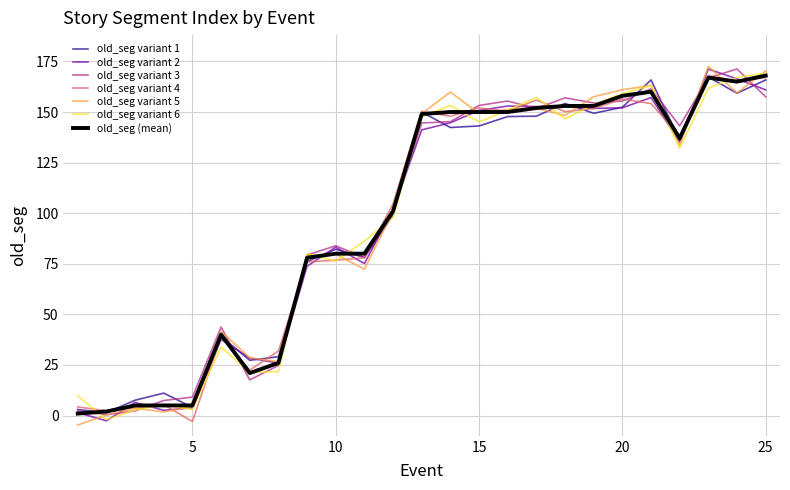

What is the greatest value displayed?

172.6